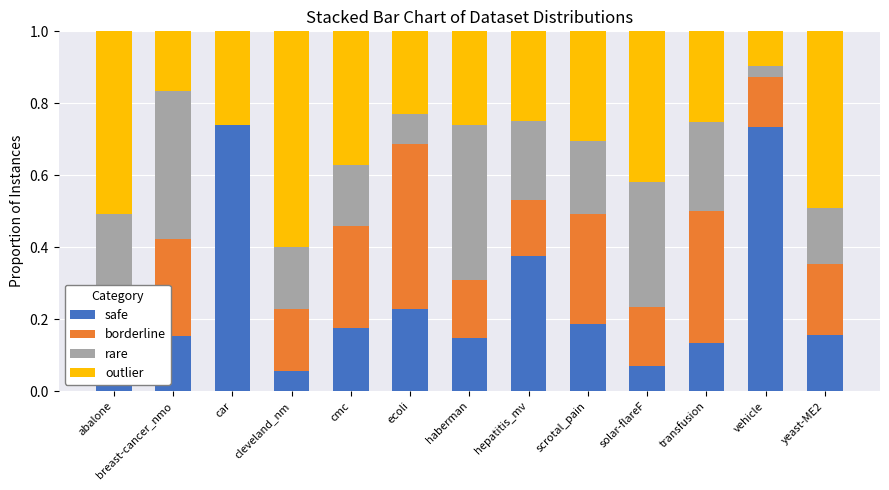

Is the value of safe at abalone greater than the value of outlier at transfusion?

No